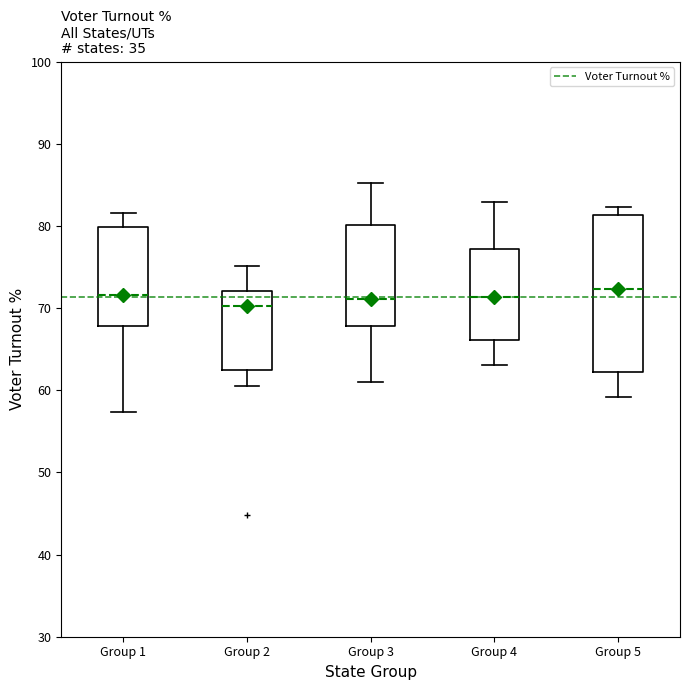

Reading left to right, transcribe this box plot: for each box, give where its median line is, the range the box spans, and where its two whiskers end, as read against the y-axis. The values are not printed on the chart, so give them approximately, as read against the axis.

Group 1: median 72, box 68 to 80, whiskers 57 to 82
Group 2: median 70, box 62 to 72, whiskers 61 to 75
Group 3: median 71, box 68 to 80, whiskers 61 to 85
Group 4: median 71, box 66 to 77, whiskers 63 to 83
Group 5: median 72, box 62 to 81, whiskers 59 to 82